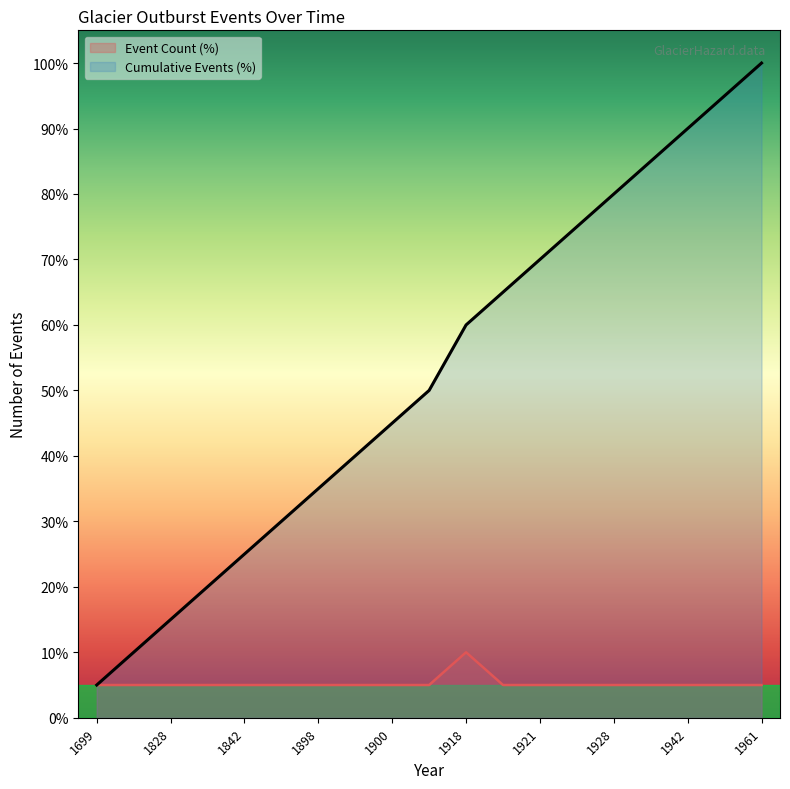

Reading right to left, extract all data points from this chart.

Event Count: 5	5	5	5	5	5	5	5	10	5	5	5	5	5	5	5	5	5	5
Cumulative Events: 100	95	90	85	80	75	70	65	60	50	45	40	35	30	25	20	15	10	5